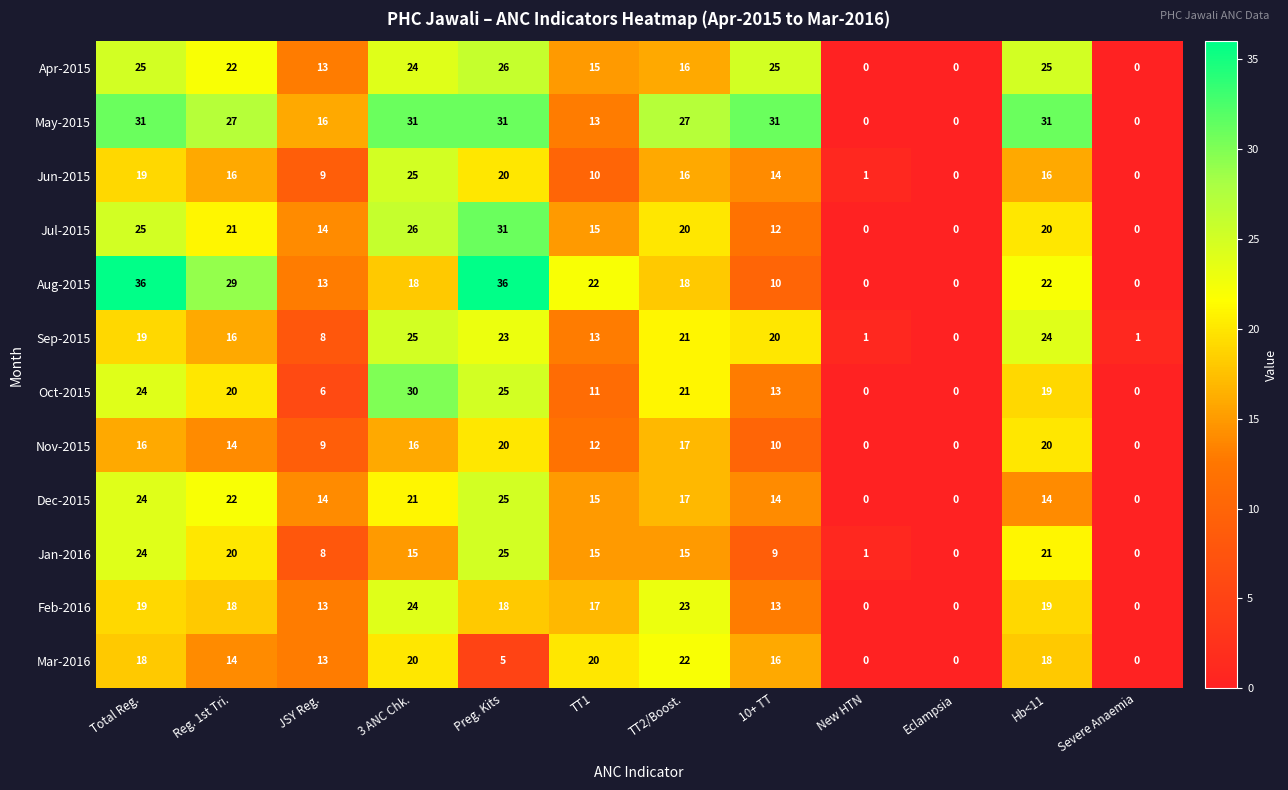

At which category is the sum across all series the highest?

Preg. Kits